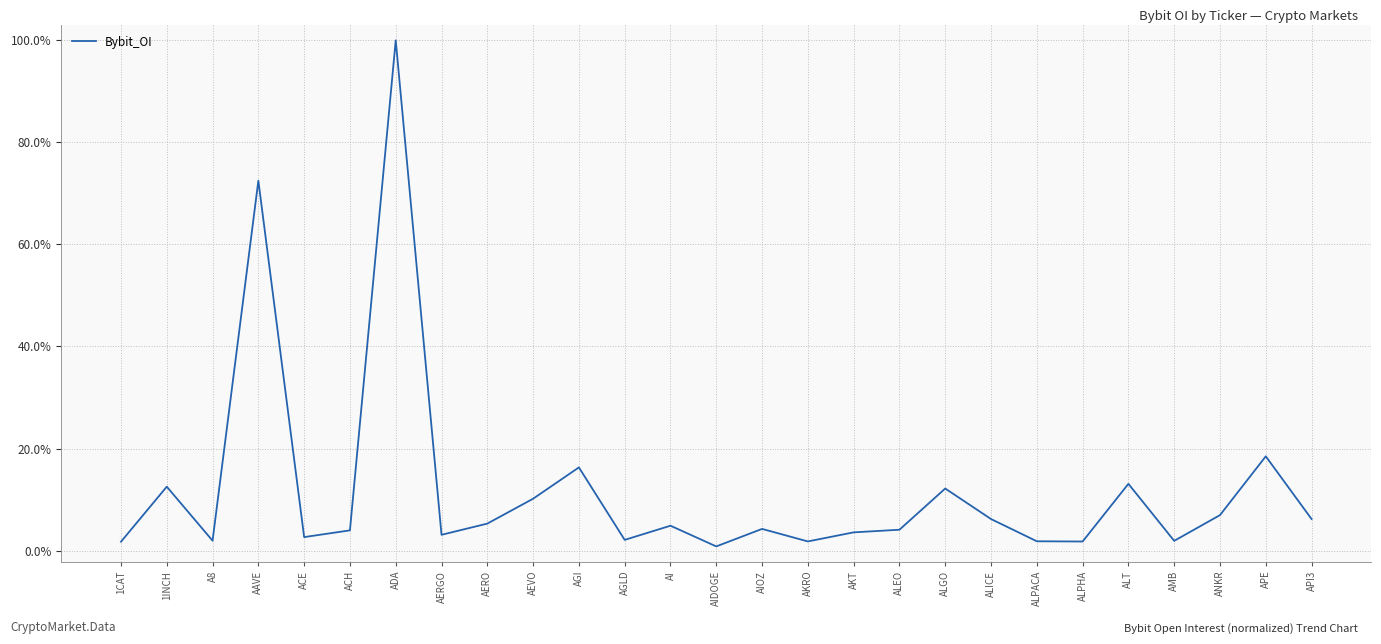

What is the label of the 11th point from the left?

AGI